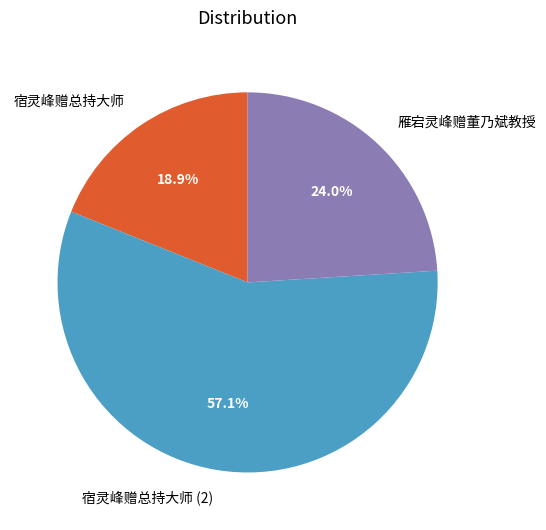

How many slices are in this pie chart?

3